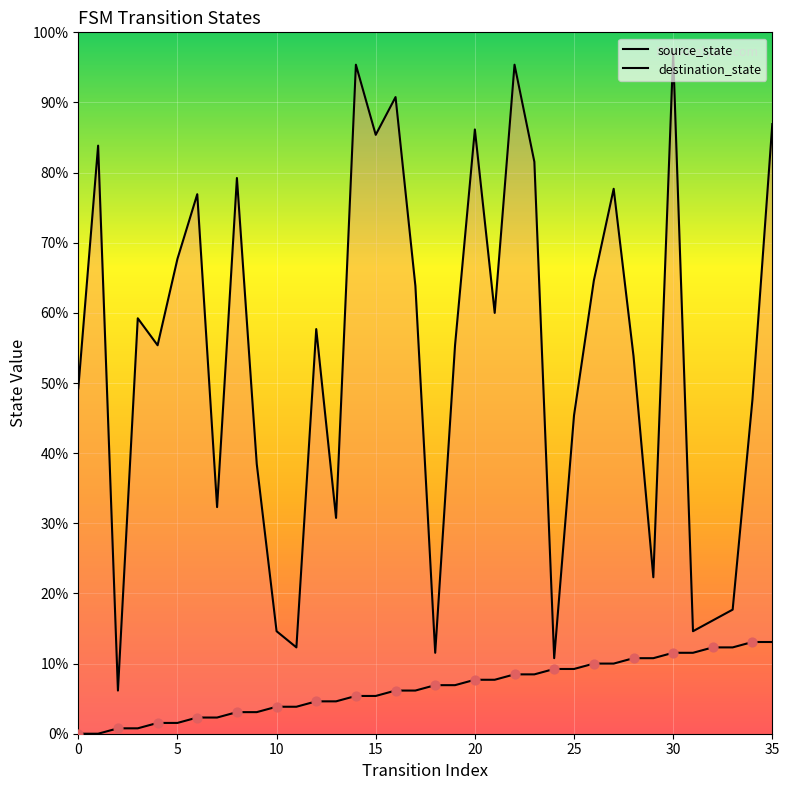

Which series contains the highest Y value?

destination_state